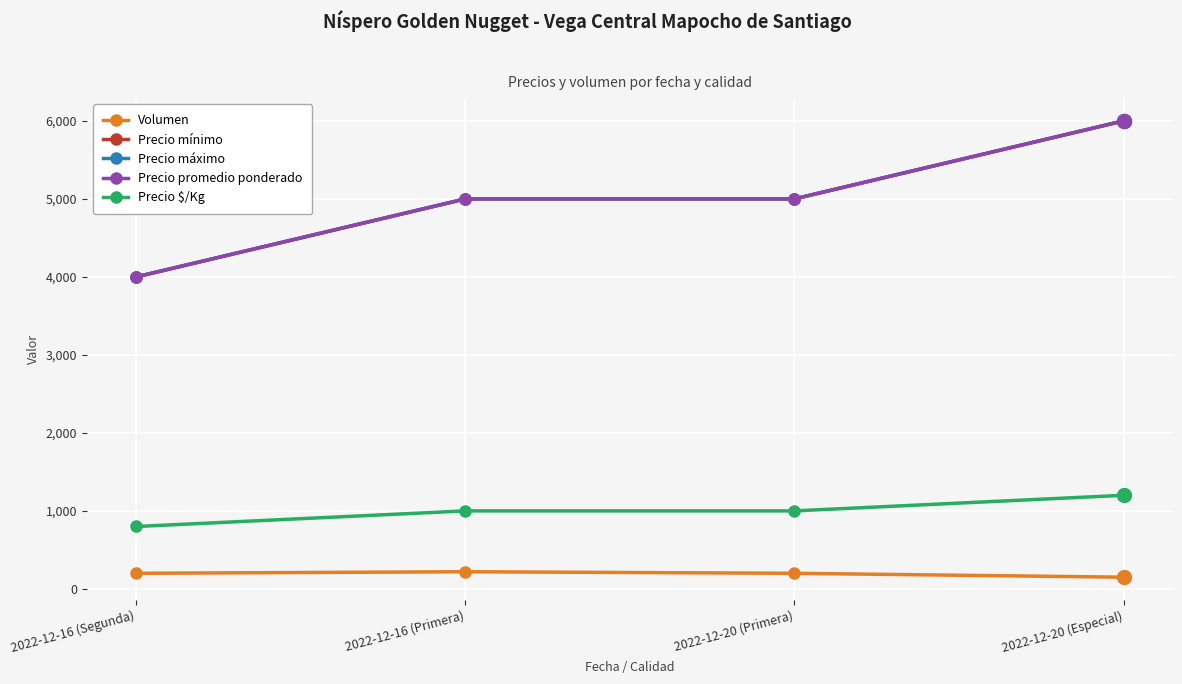

Reading left to right, list all the values displayed in this chart.

Volumen: 2022-12-16 (Segunda)=200	2022-12-16 (Primera)=220	2022-12-20 (Primera)=200	2022-12-20 (Especial)=150
Precio mínimo: 2022-12-16 (Segunda)=4000	2022-12-16 (Primera)=5000	2022-12-20 (Primera)=5000	2022-12-20 (Especial)=6000
Precio máximo: 2022-12-16 (Segunda)=4000	2022-12-16 (Primera)=5000	2022-12-20 (Primera)=5000	2022-12-20 (Especial)=6000
Precio promedio ponderado: 2022-12-16 (Segunda)=4000	2022-12-16 (Primera)=5000	2022-12-20 (Primera)=5000	2022-12-20 (Especial)=6000
Precio $/Kg: 2022-12-16 (Segunda)=800	2022-12-16 (Primera)=1000	2022-12-20 (Primera)=1000	2022-12-20 (Especial)=1200